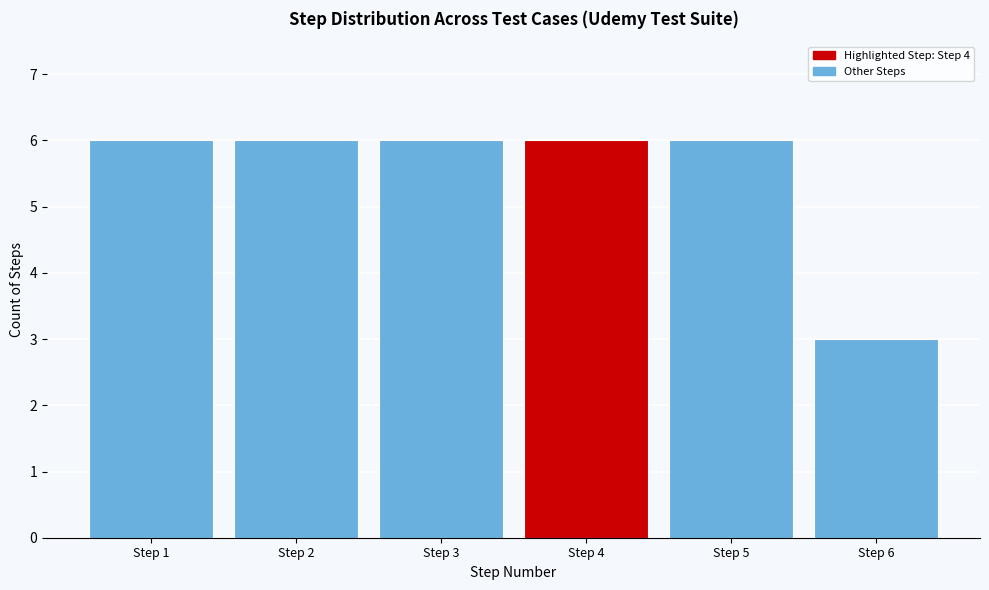

Reading right to left, what are all the values shown in this chart?

Step 6=3	Step 5=6	Step 4=6	Step 3=6	Step 2=6	Step 1=6